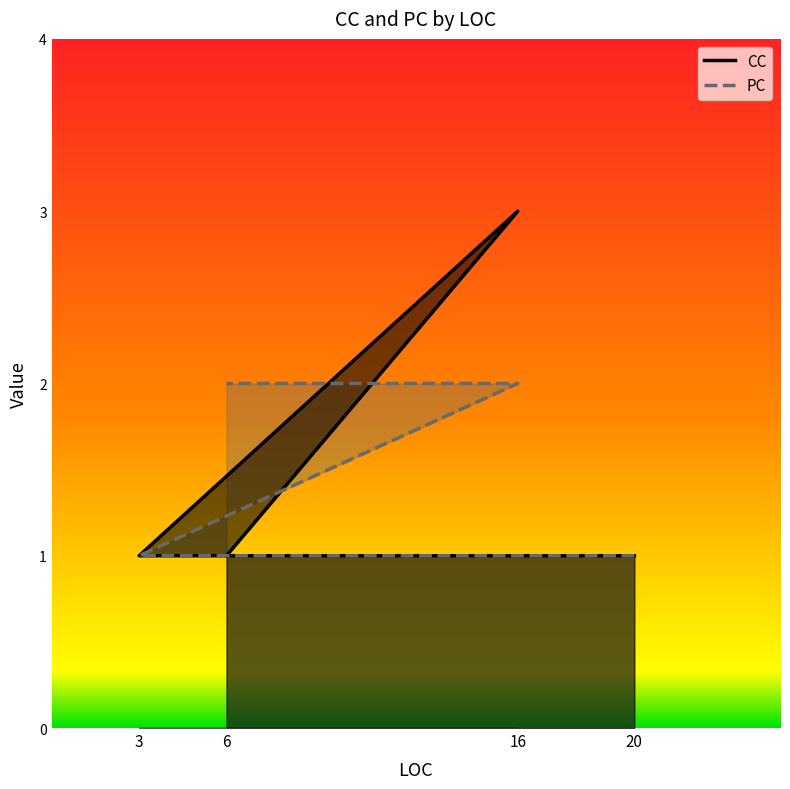

True or false: PC has more than 2 interior local peaks.

False